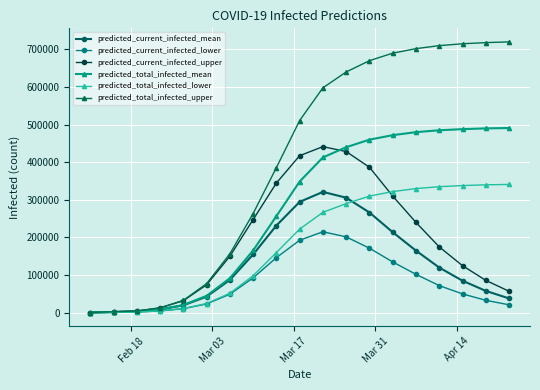

What is the maximum value shown in the chart?

720000